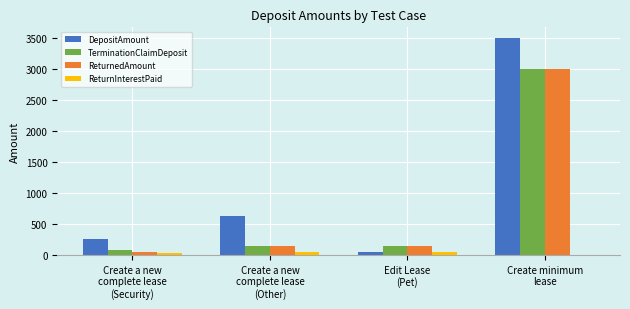

How many groups of bars are there?

4